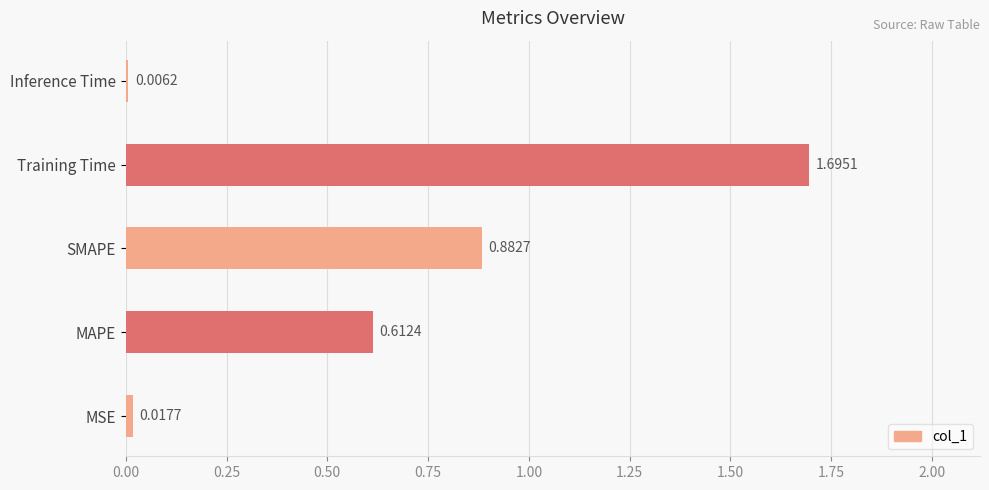

Which category has the highest value across all series?

Training Time